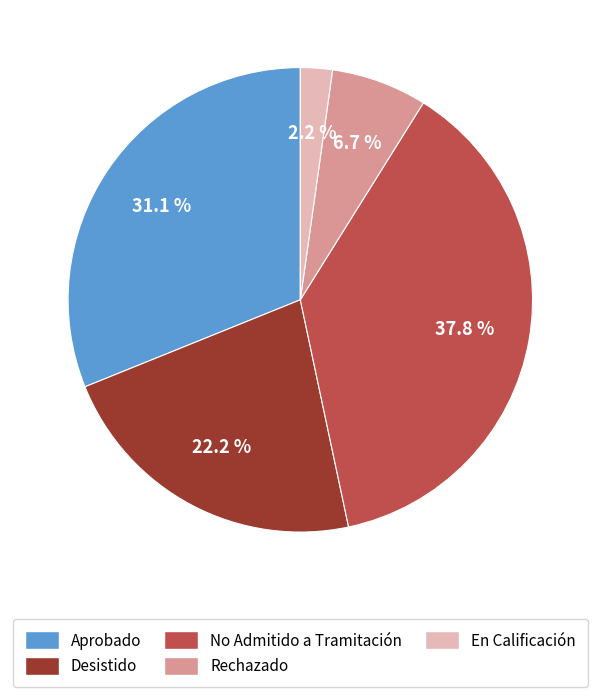

Which slice is the smallest?

En Calificación